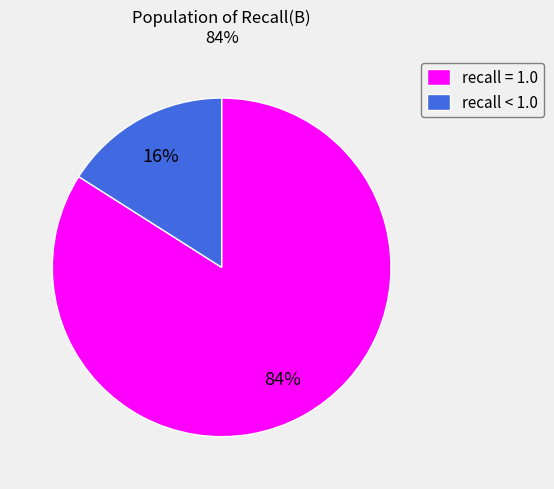

Do recall < 1.0 and recall = 1.0 together represent more than half of the pie?

Yes